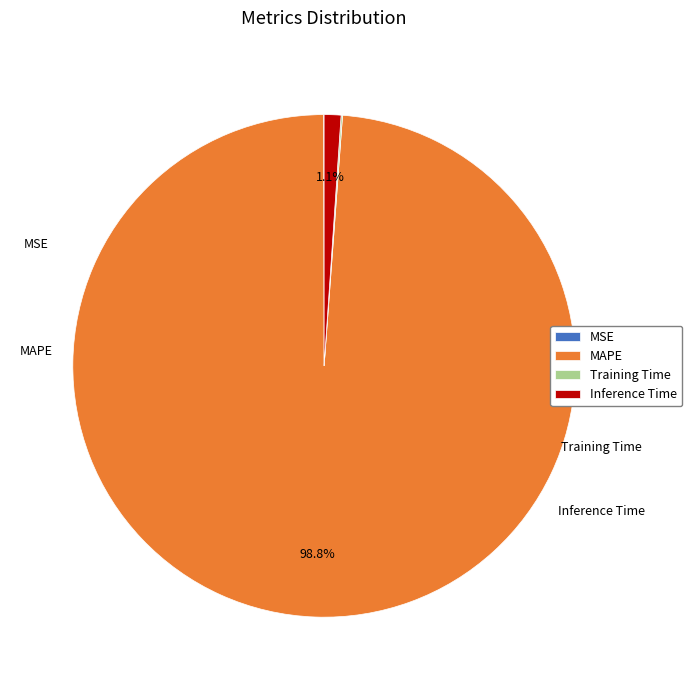

Is there any slice that represents more than half of the pie?

Yes